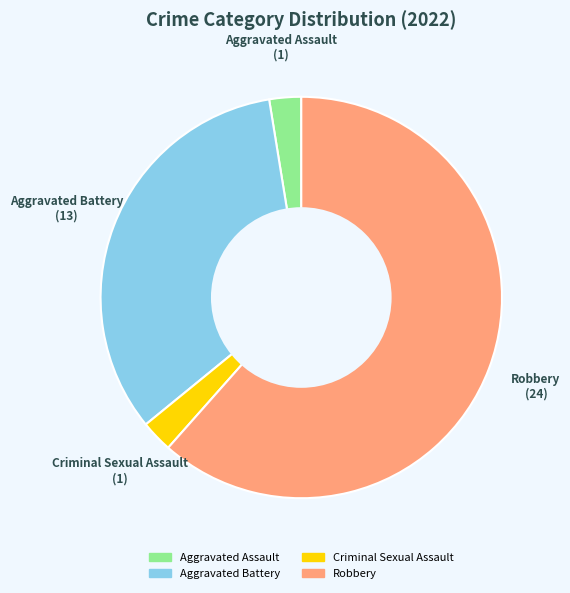

How many segments does this pie chart have?

4